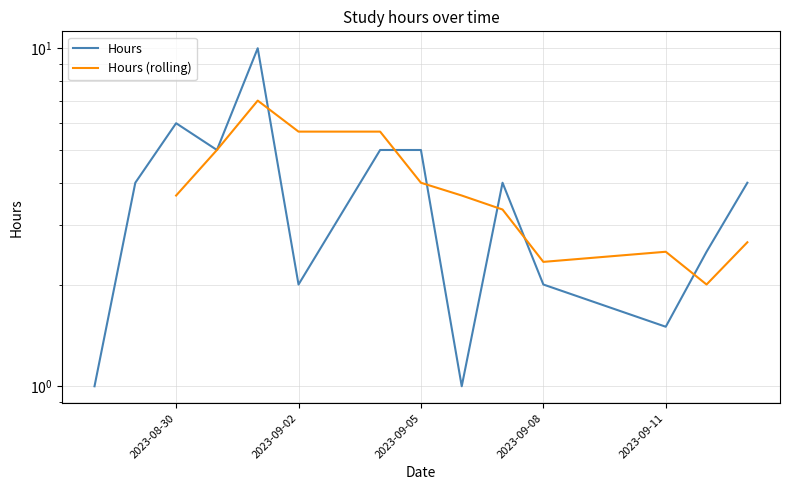

Is it true that the value at 2023-09-13 is 4.0?

True